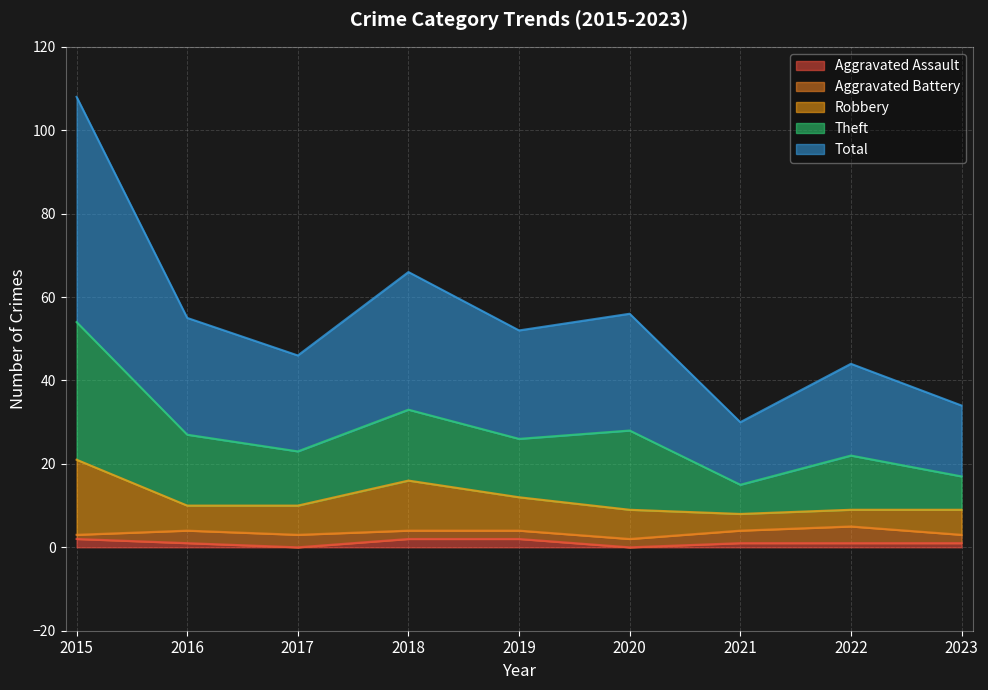

Does the chart display data point markers on the line(s)?

No